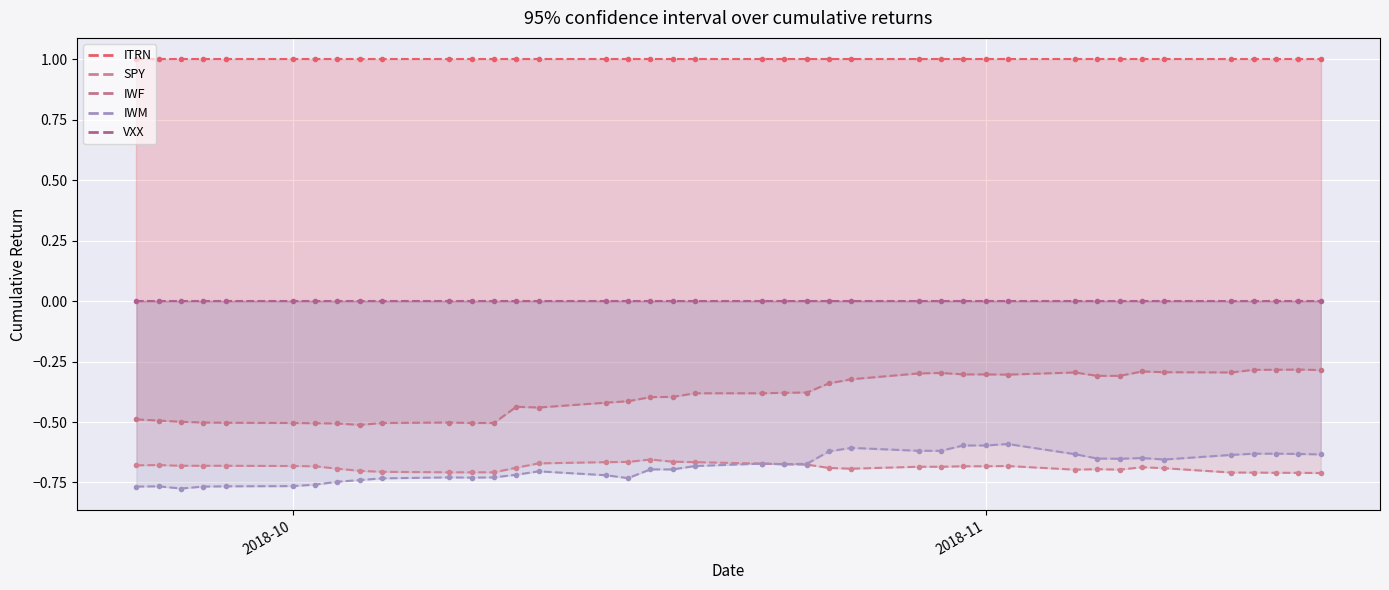

True or false: ITRN has more than 0 points higher than both neighbors.

False